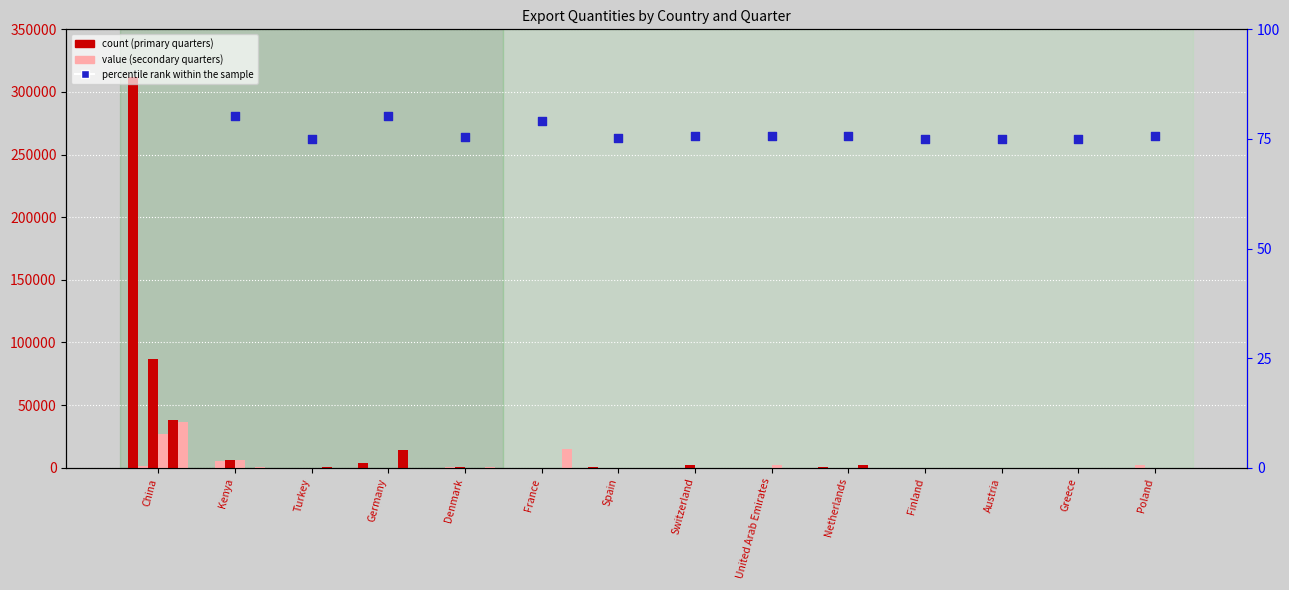

At how many categories does at least one series exceed 91438?

1